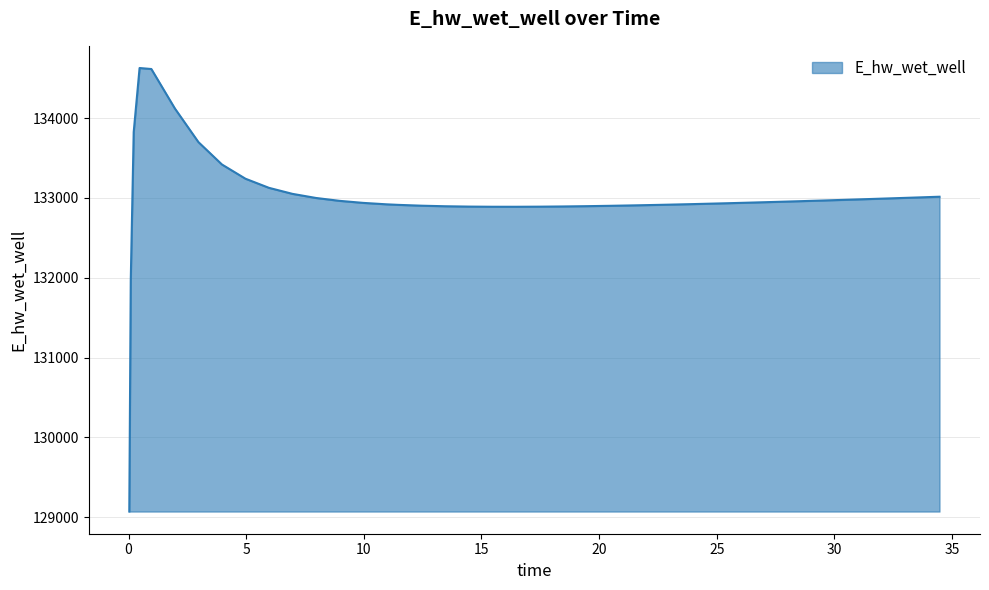

What is the difference between the maximum and minimum values?

5557.7